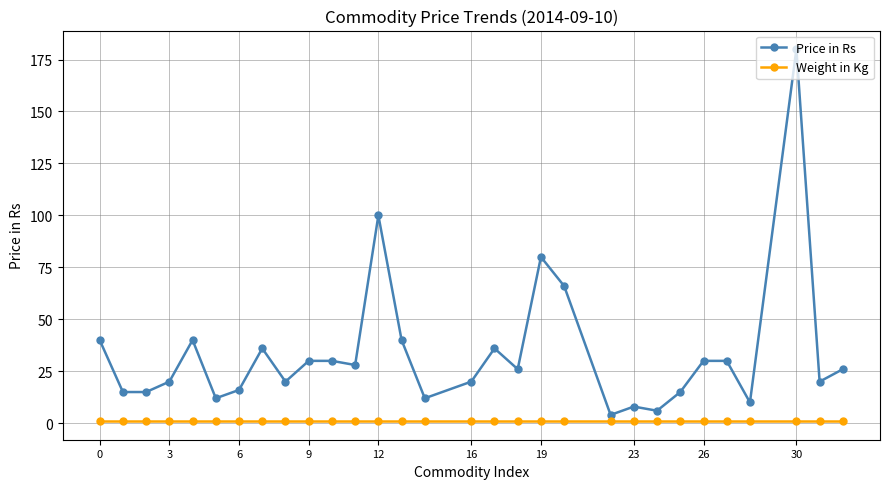

Which series has the widest spread of values?

Price in Rs